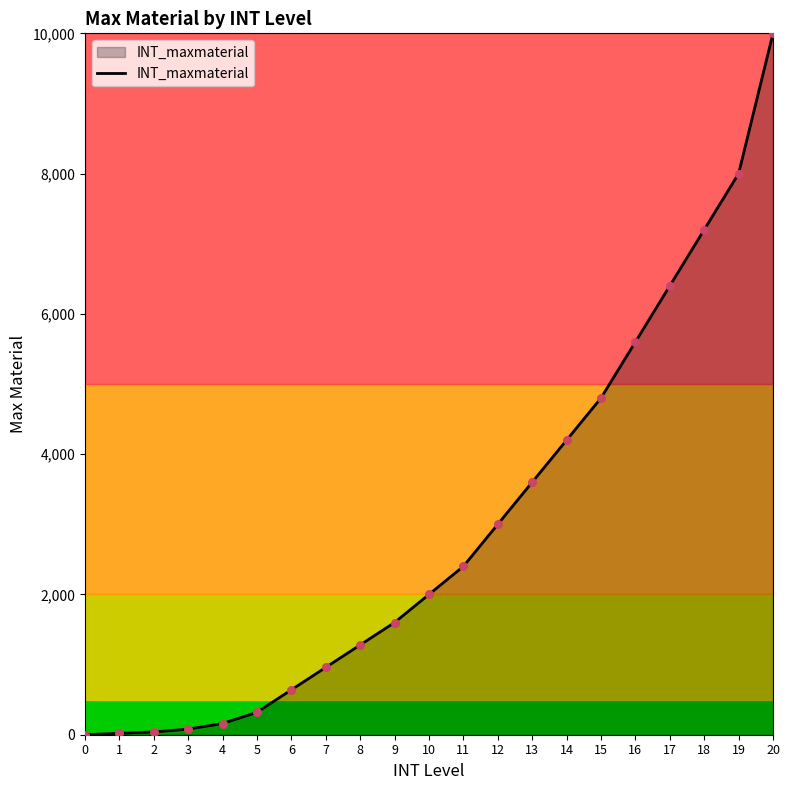

Which has a higher value, 1 or 4?

4